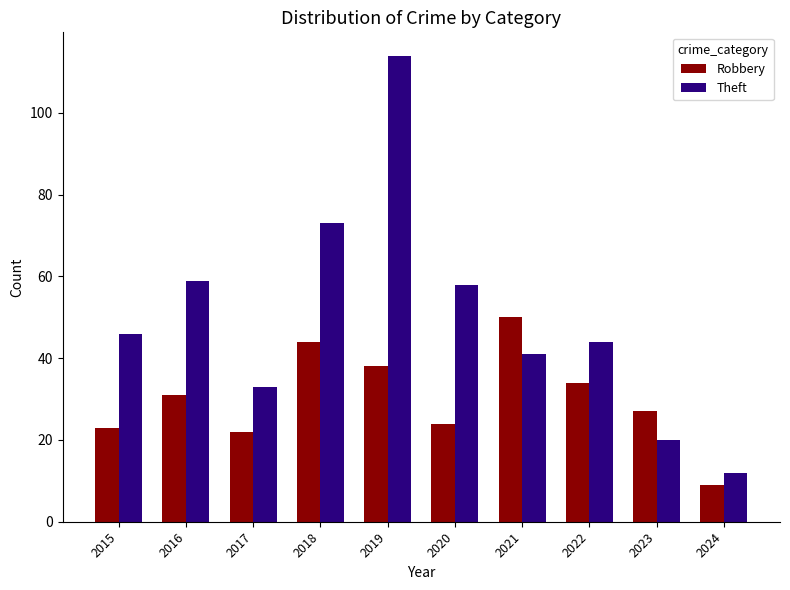

Rank the categories by Robbery value from highest to lowest.

2021, 2018, 2019, 2022, 2016, 2023, 2020, 2015, 2017, 2024